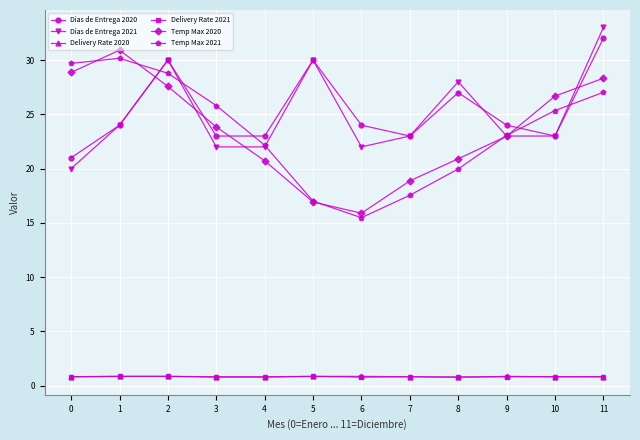

What is the spread (max minus min) of values at 5?

29.1